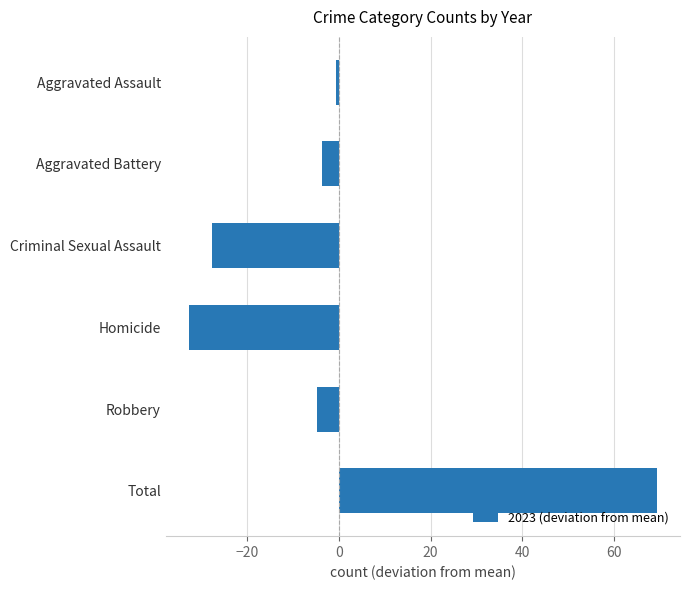

Reading bottom to top, transcribe all the data shown in this chart.

69.3	-4.7	-32.7	-27.7	-3.7	-0.7